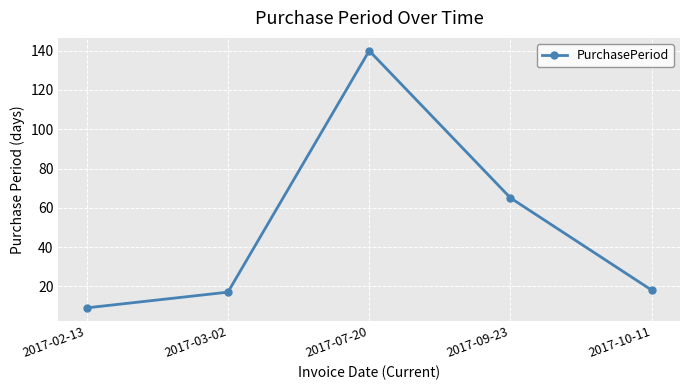

How many lines are shown in the chart?

1